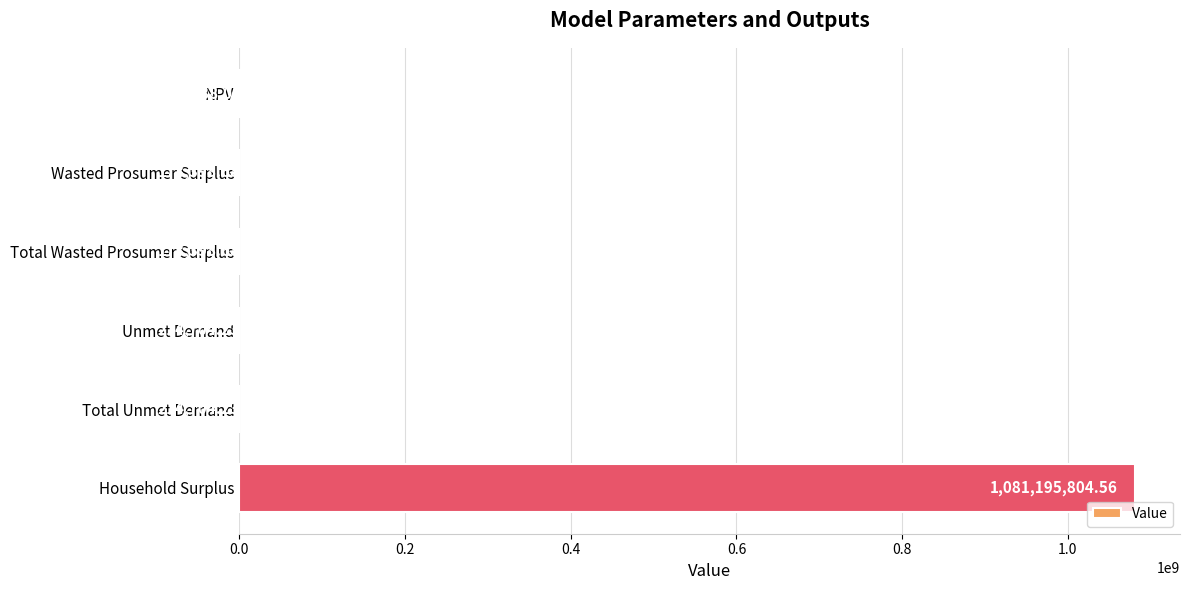

How many distinct data groups are displayed?

1